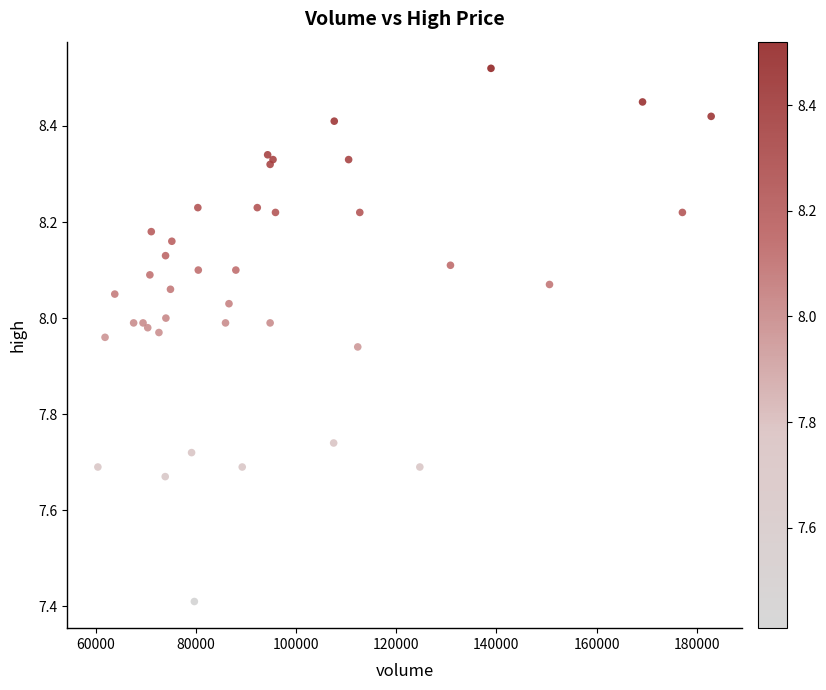

What Y value in the scatter plot is closest to 7?

7.4